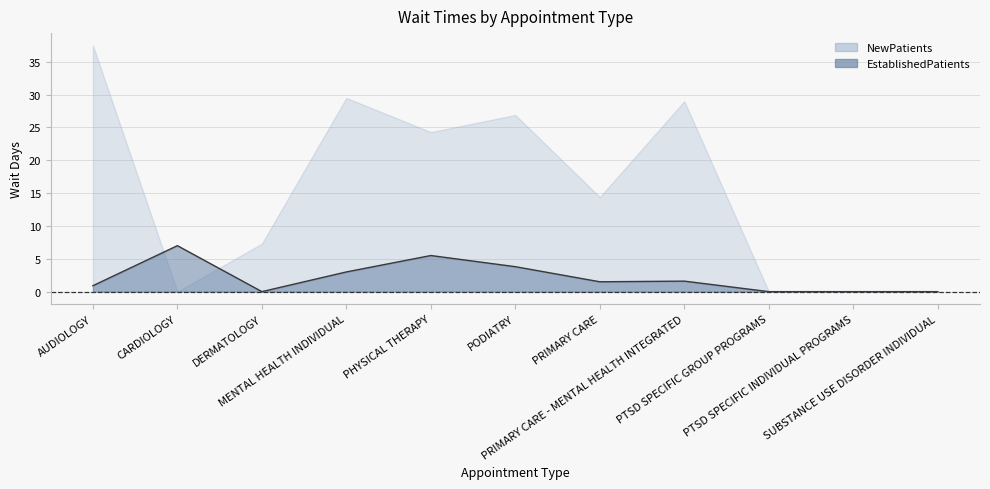

Reading left to right, extract all data points from this chart.

0.9	7.0	0.0	3.0	5.5	3.8	1.5	1.6	0.0	0.0	0.0